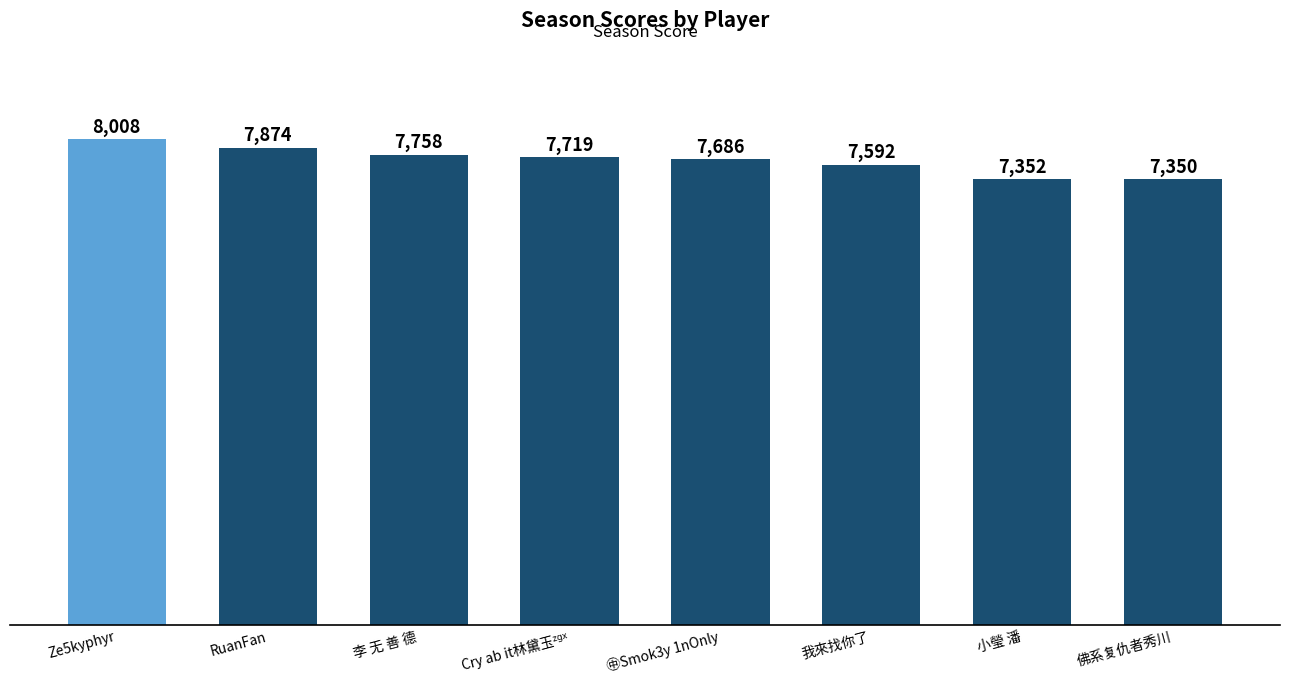

Reading right to left, transcribe all the data shown in this chart.

7350	7352	7592	7686	7719	7758	7874	8008